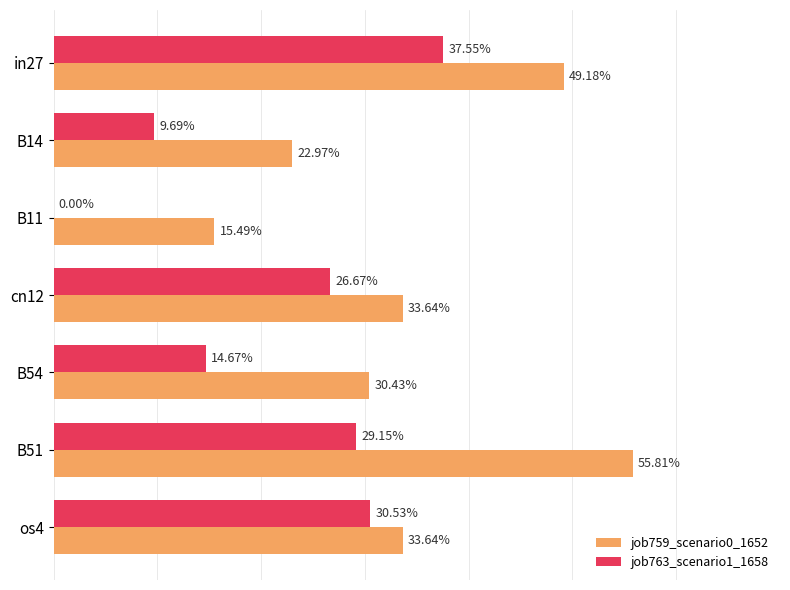

What are all the series names shown in the legend?

job759_scenario0_1652, job763_scenario1_1658